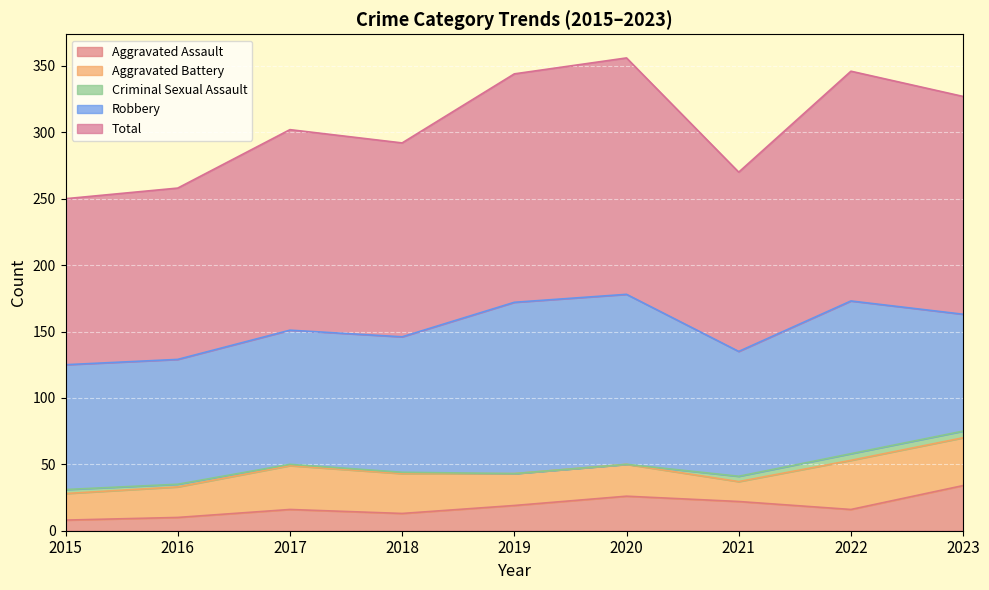

How many times do Aggravated Battery and Aggravated Assault cross each other?

2